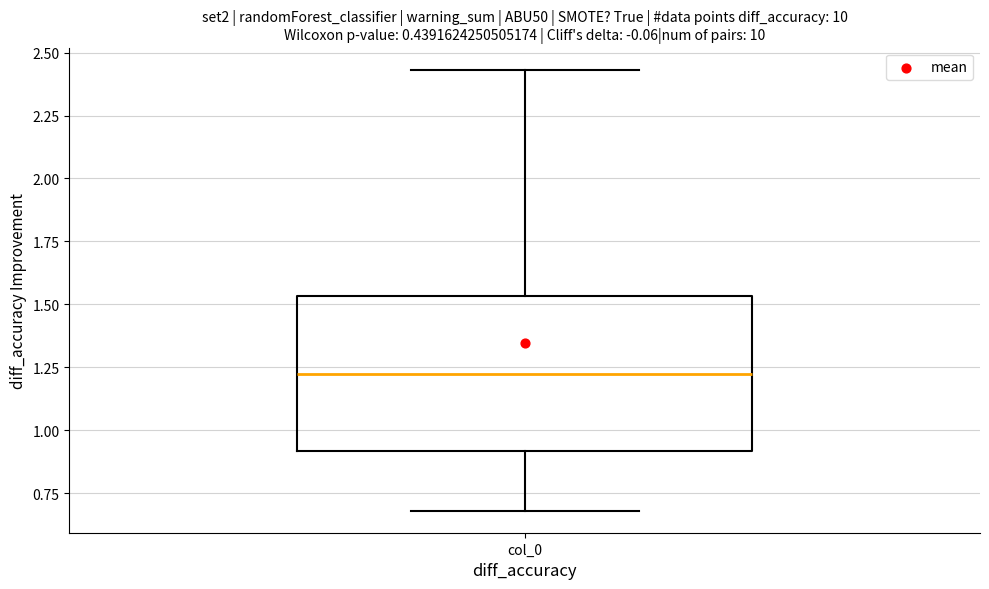

Where is the upper edge of the box for col_0 on the y-axis? The values are not printed on the chart, so give them approximately, as read against the axis.

1.55